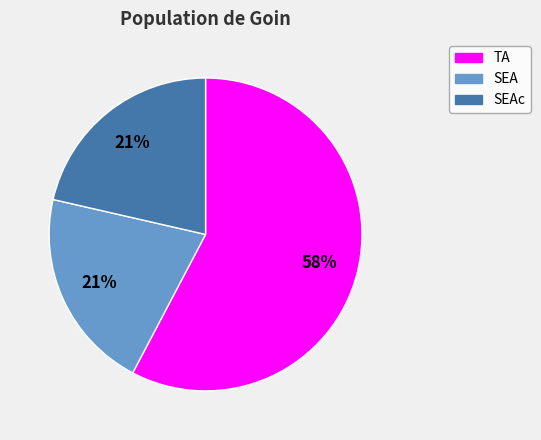

Is there a majority slice in this chart?

Yes